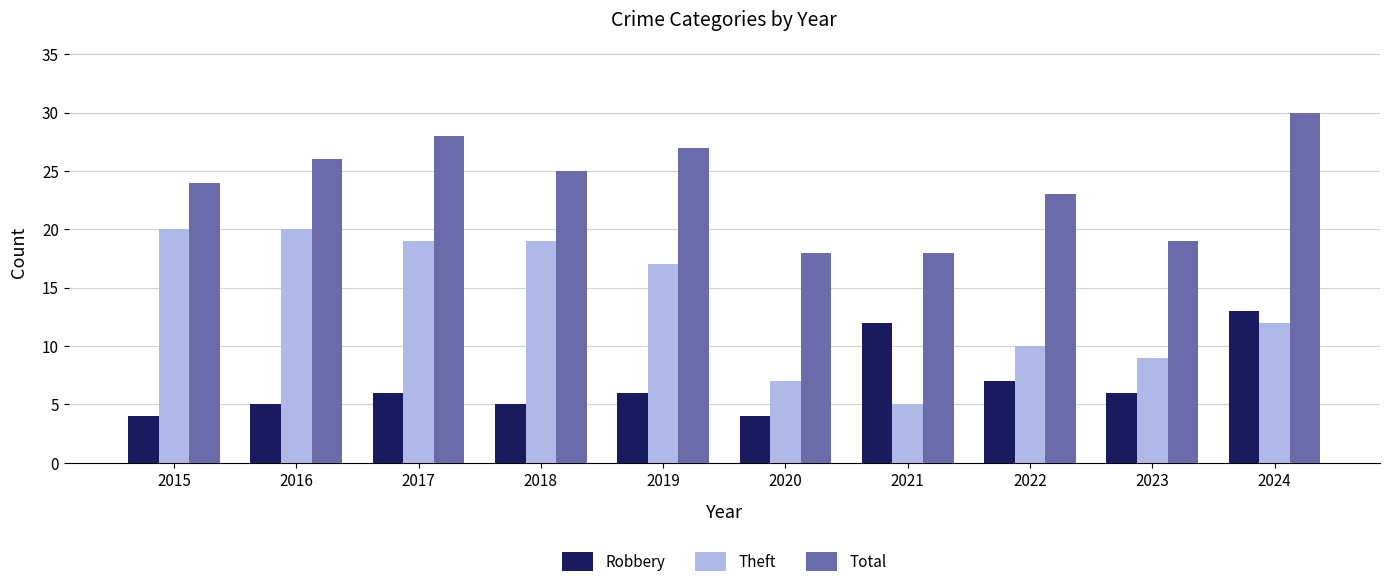

Rank the series by their maximum value, from lowest to highest.

Robbery, Theft, Total